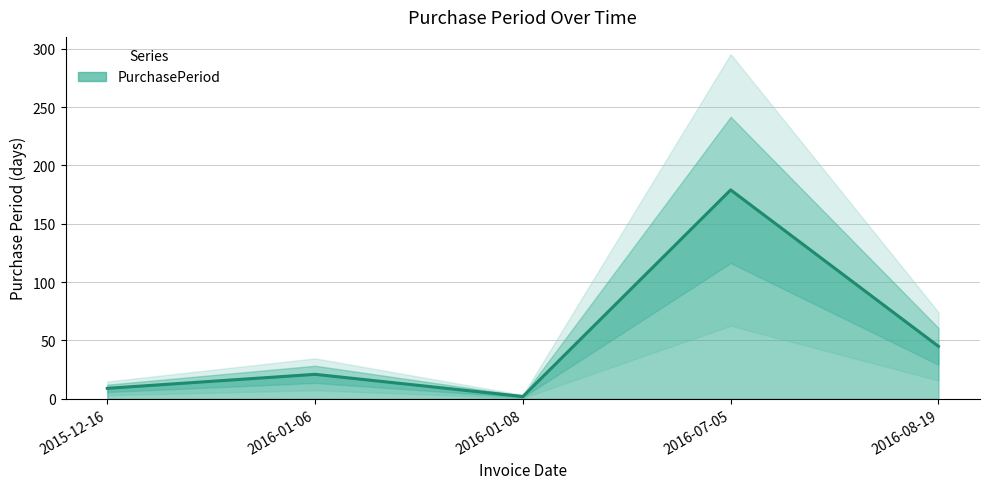

What is the difference between the maximum and minimum values?

177